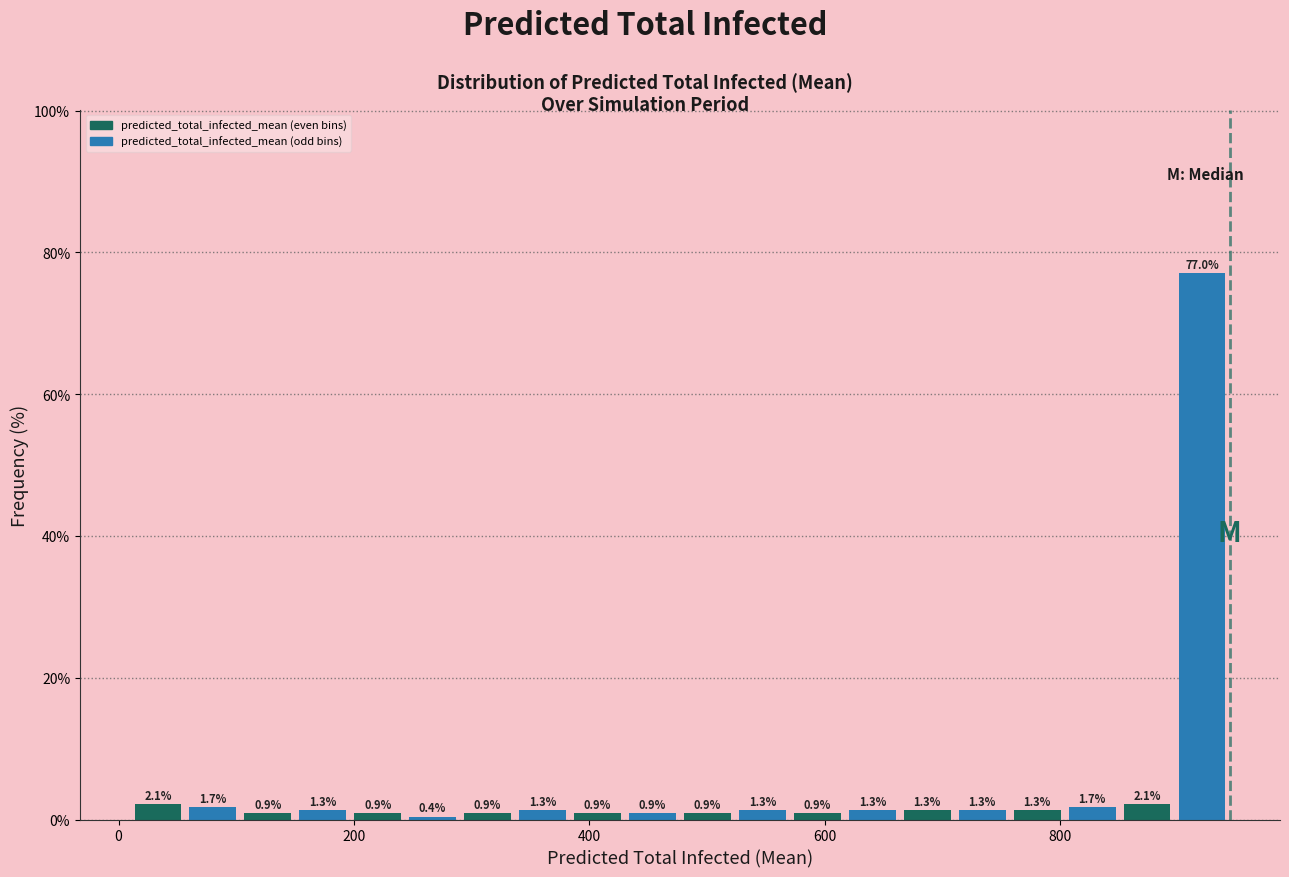

Around what value on the x-axis is the tallest bar? Give the approximate position of its centre, as read against the axis.

920